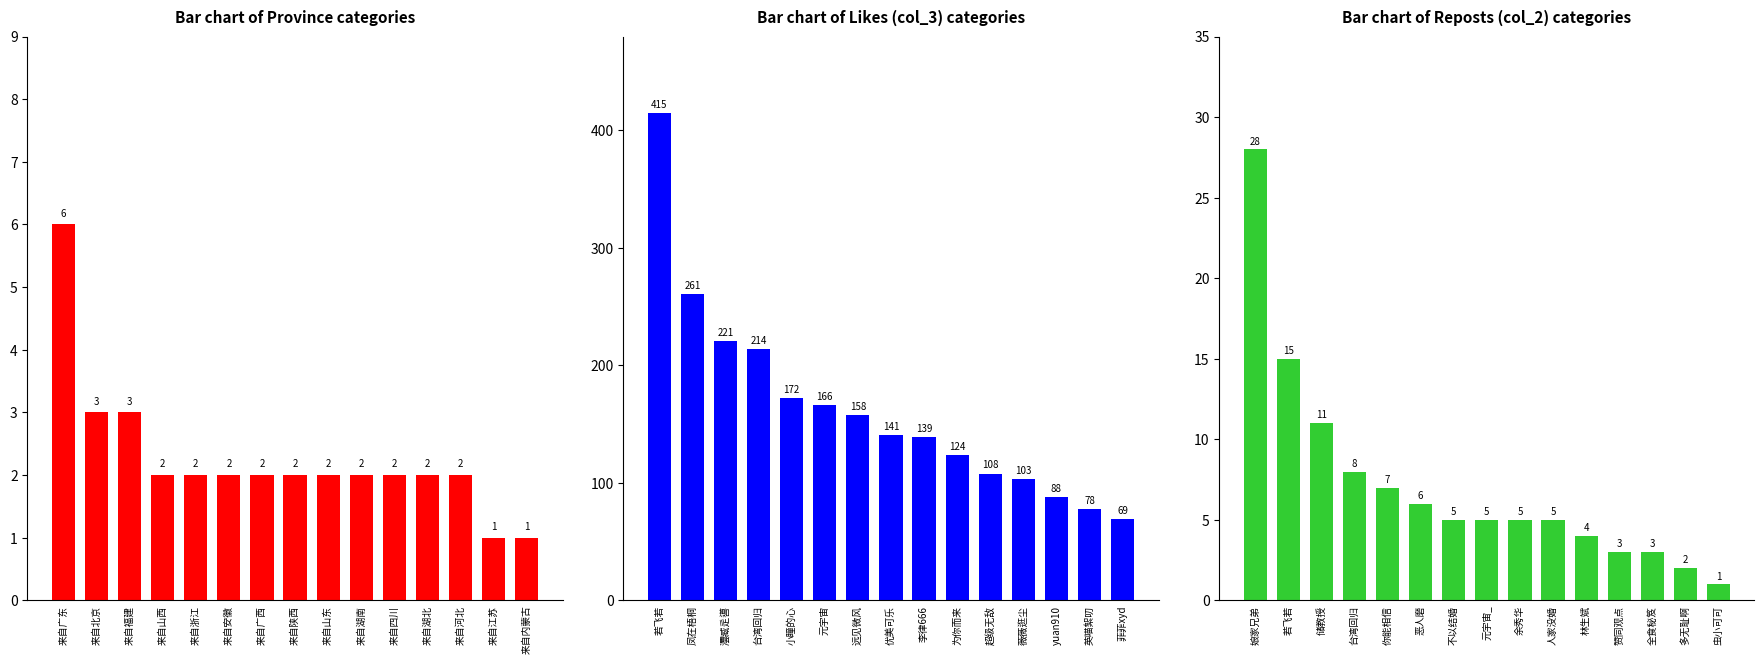

Which series has the largest total across all categories?

Likes (col_3)